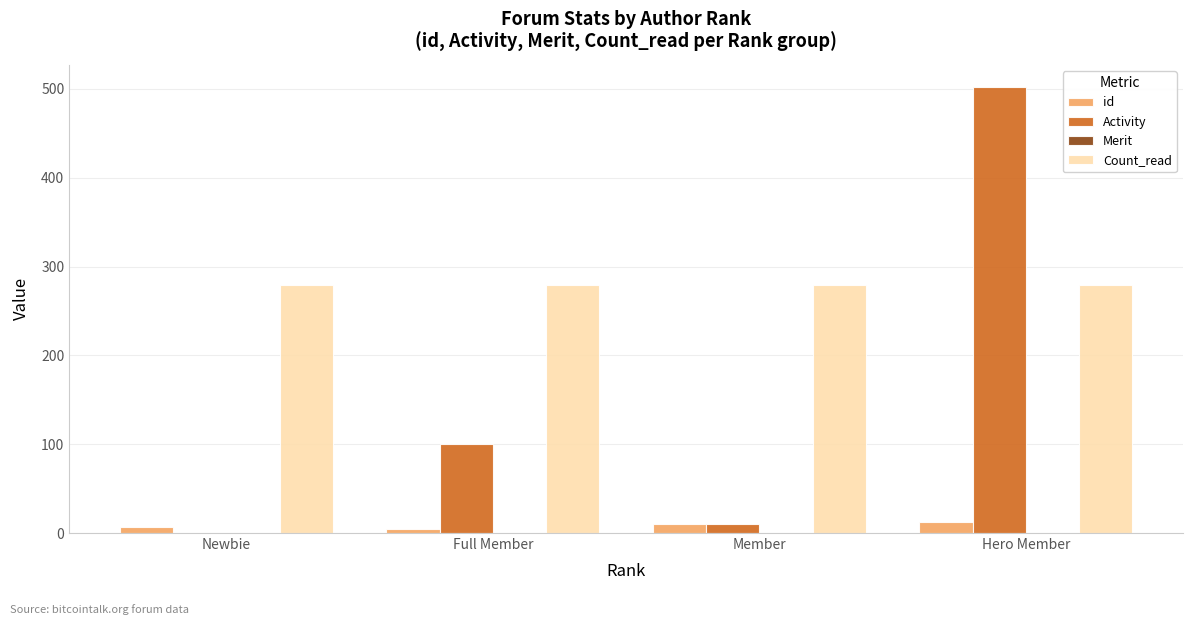

At which category does the chart reach its peak across all series?

Hero Member